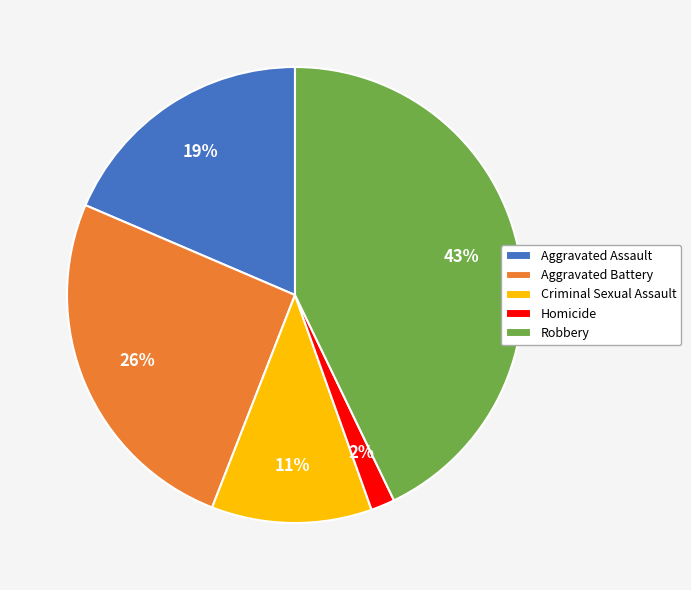

Rank the categories by value from lowest to highest.

Homicide, Criminal Sexual Assault, Aggravated Assault, Aggravated Battery, Robbery